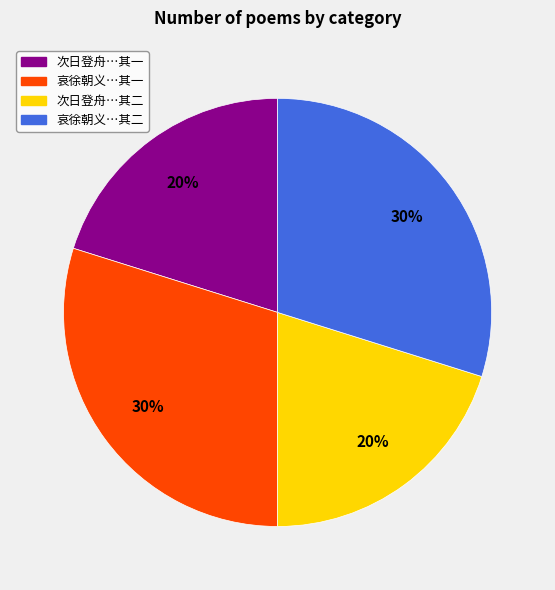

Is it true that 哀徐朝义…其一 is 39% of the pie?

False